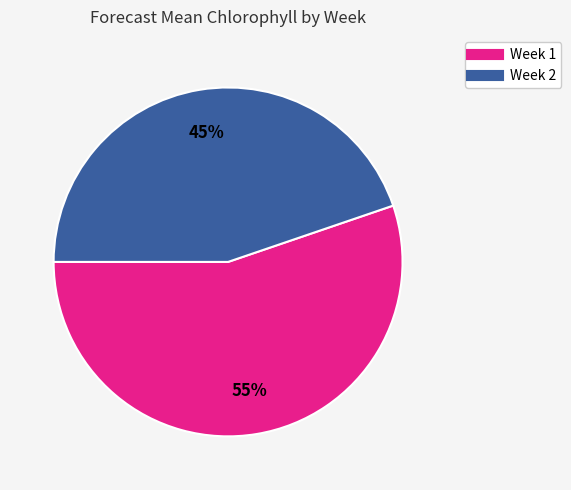

How many slices are in this pie chart?

2